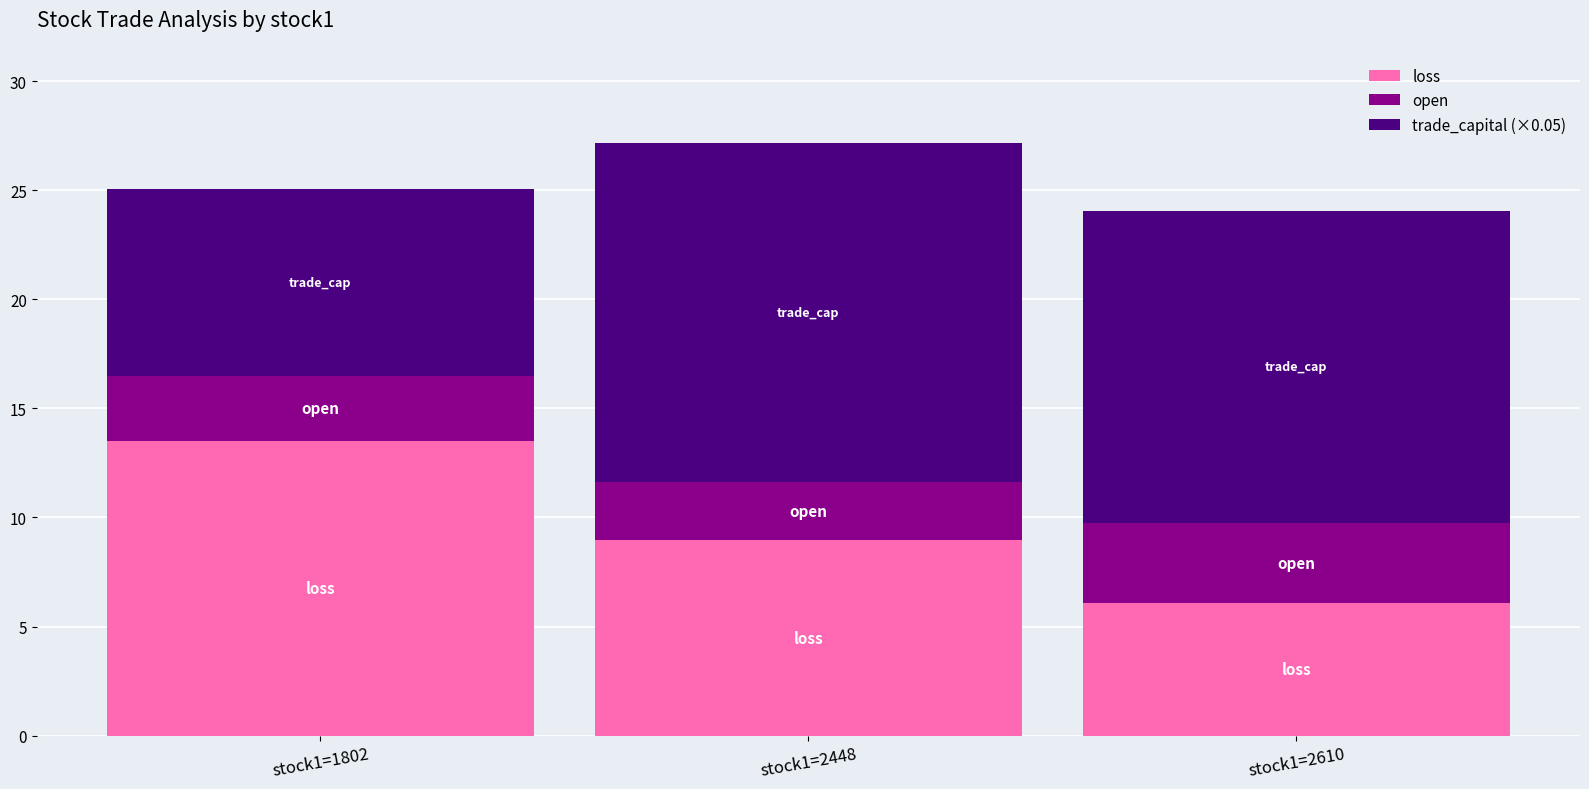

What is the maximum value for loss?

13.5